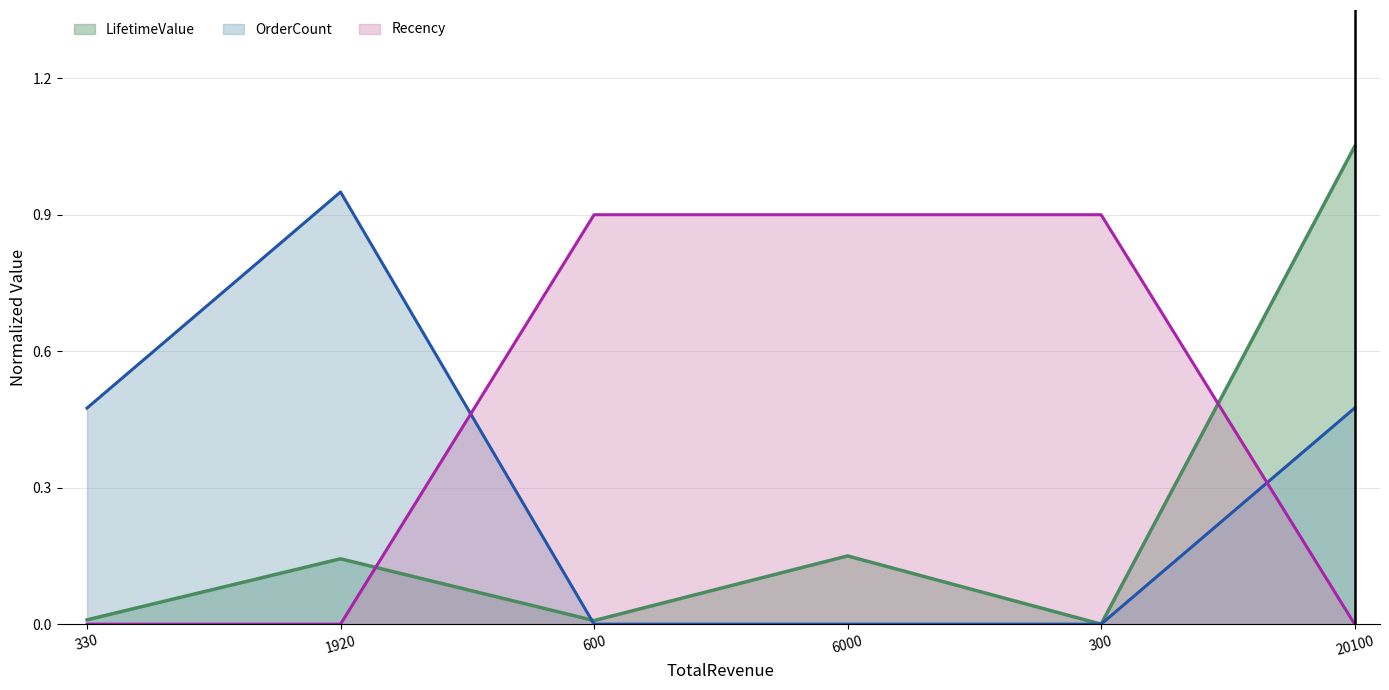

List the series in order of their overall mean, highest first.

Recency, OrderCount, LifetimeValue